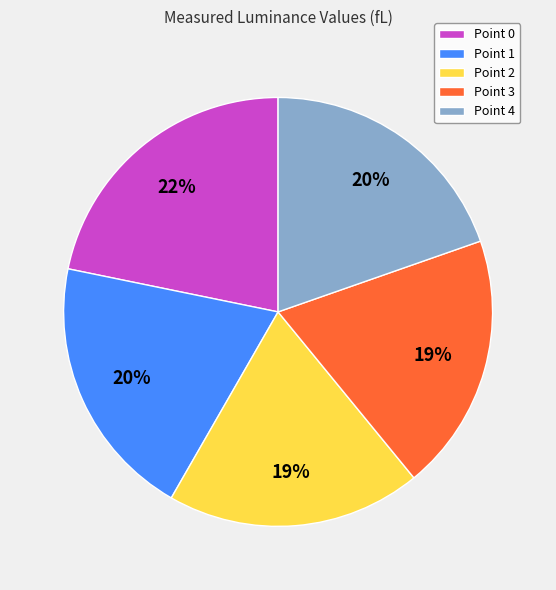

Between Point 0 and Point 2, which is larger?

Point 0